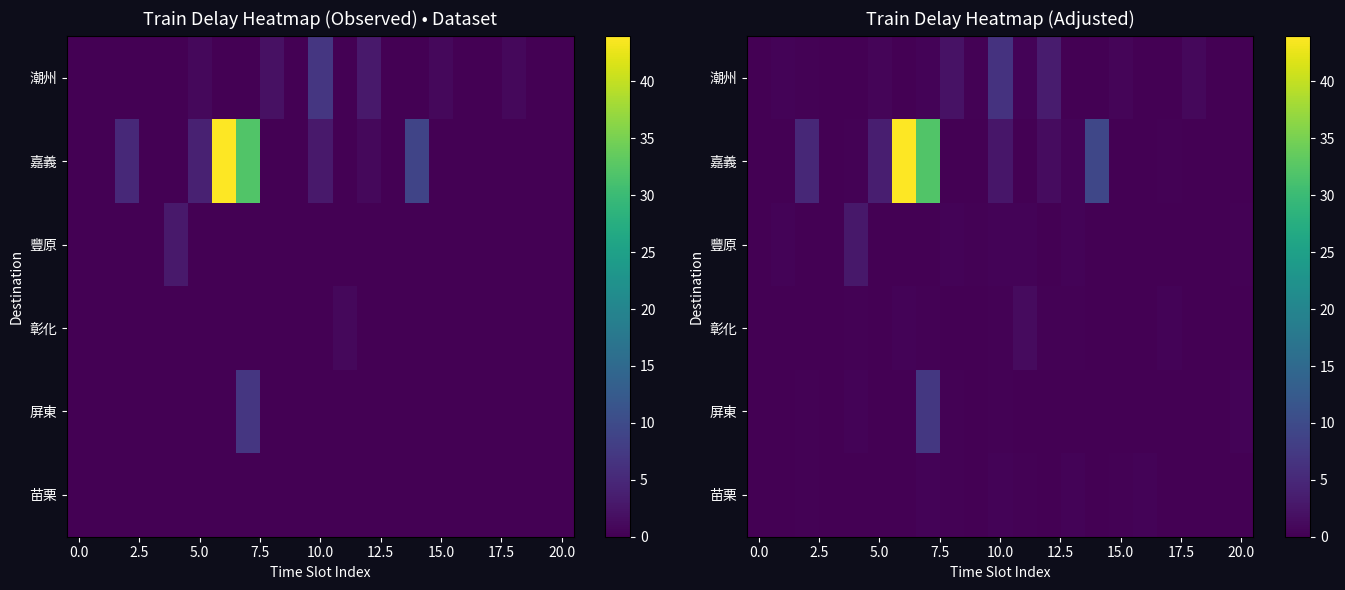

How many data points does each series have?

21